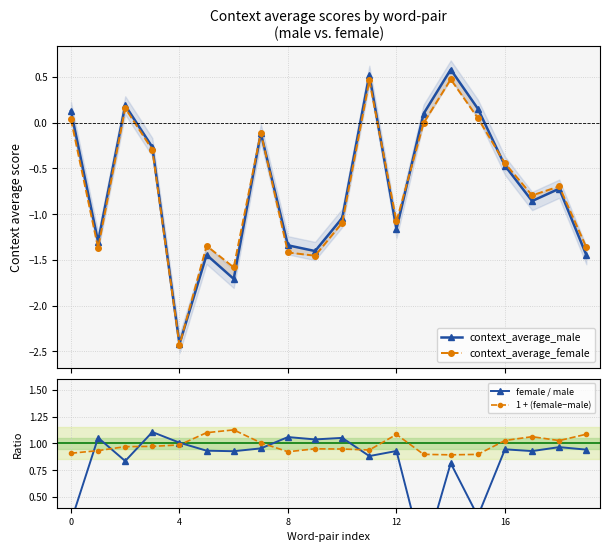

How many times do context_average_female and female / male cross each other?

2